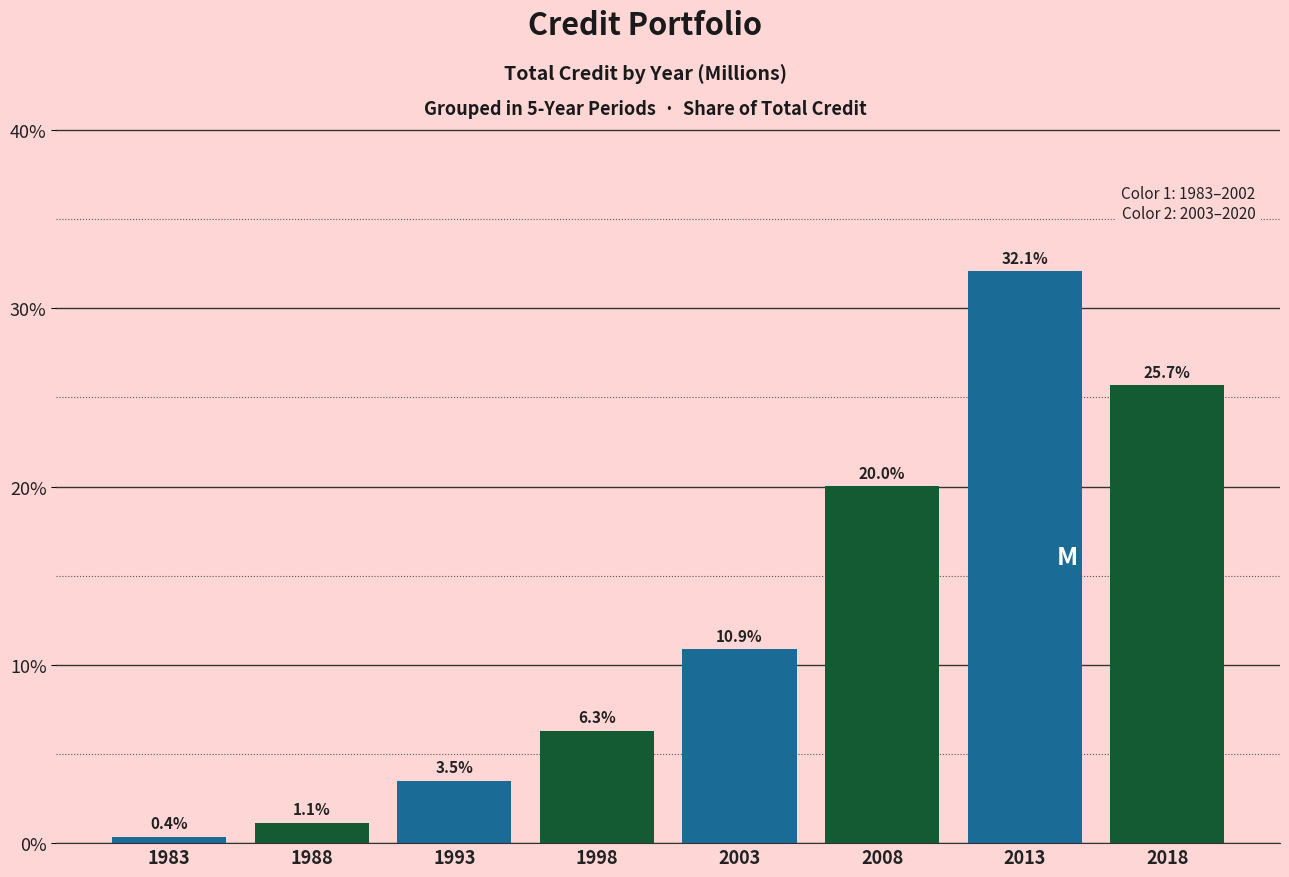

Reading right to left, what are all the values shown in this chart?

25.7	32.1	20.0	10.9	6.3	3.5	1.1	0.4